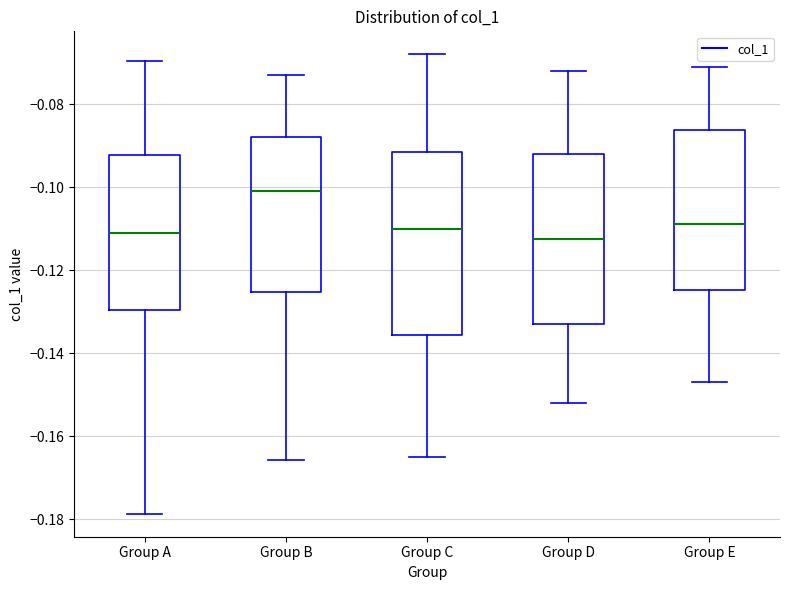

Comparing the boxes themselves (not the whiskers), which one is the tallest?

Group C